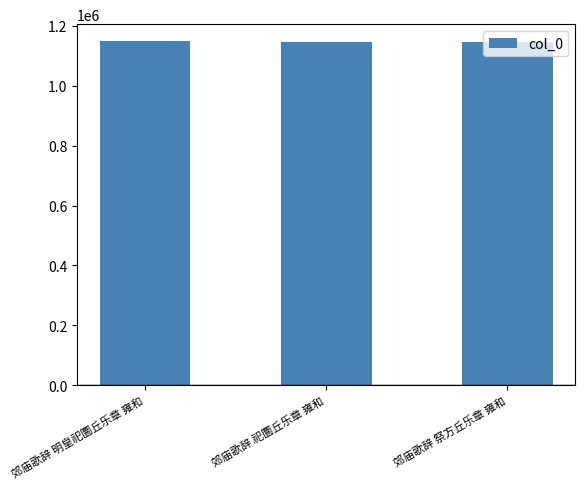

What is the sum of all values?

3441194